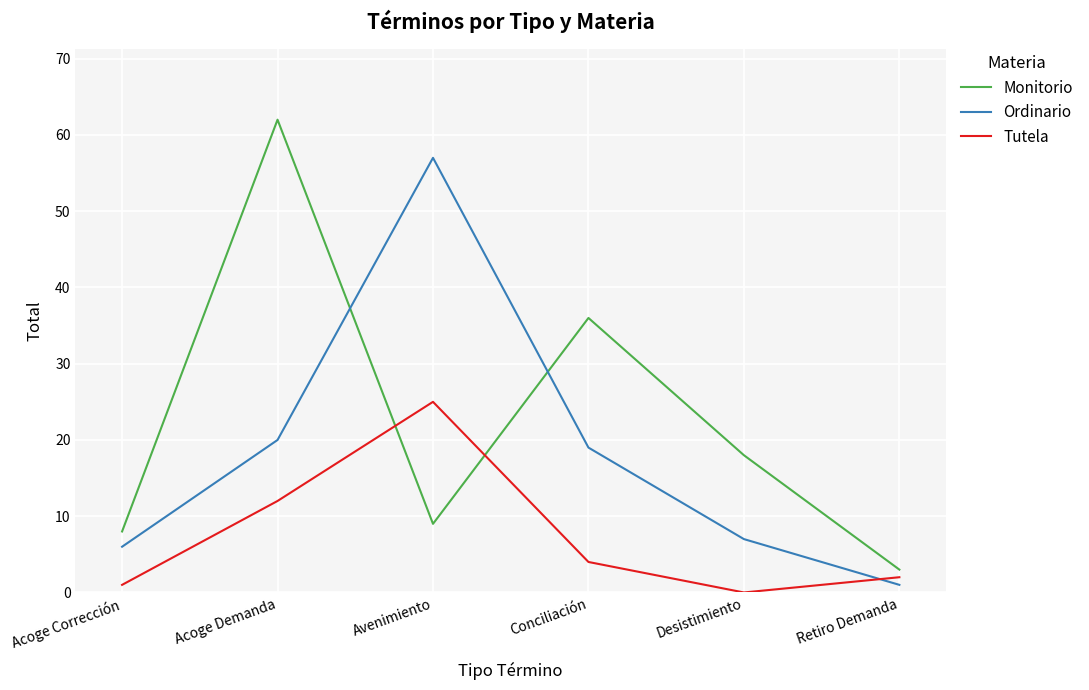

What position from the left is Acoge Demanda?

2